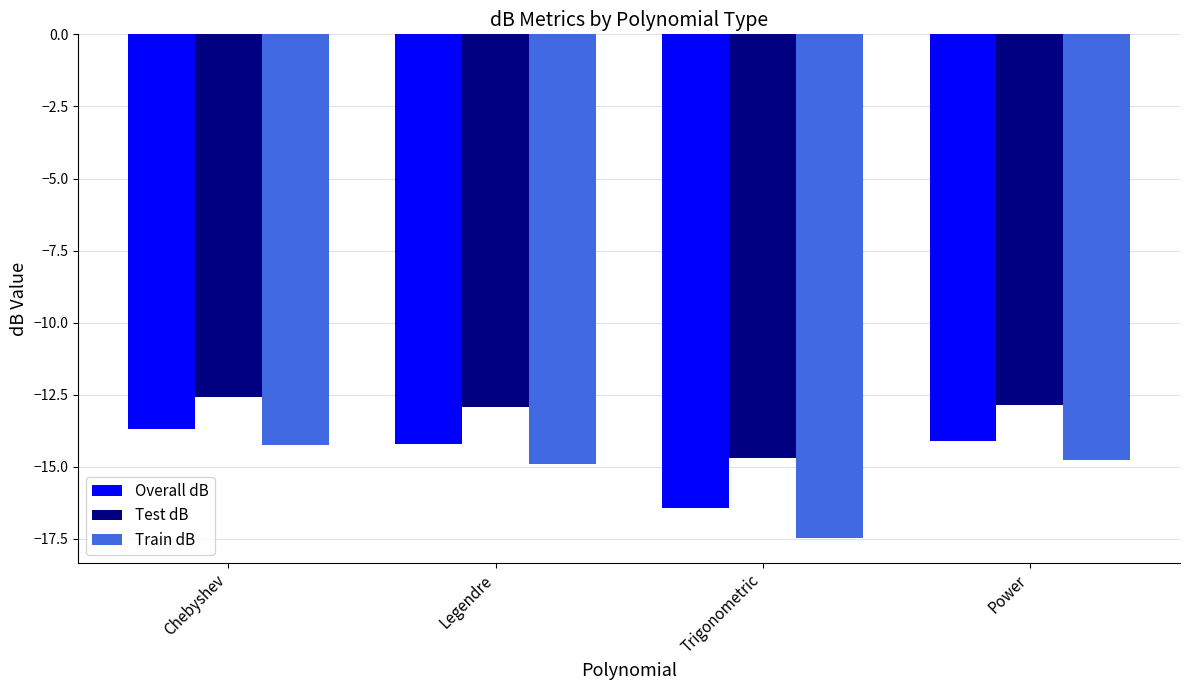

Are the bars horizontal?

No